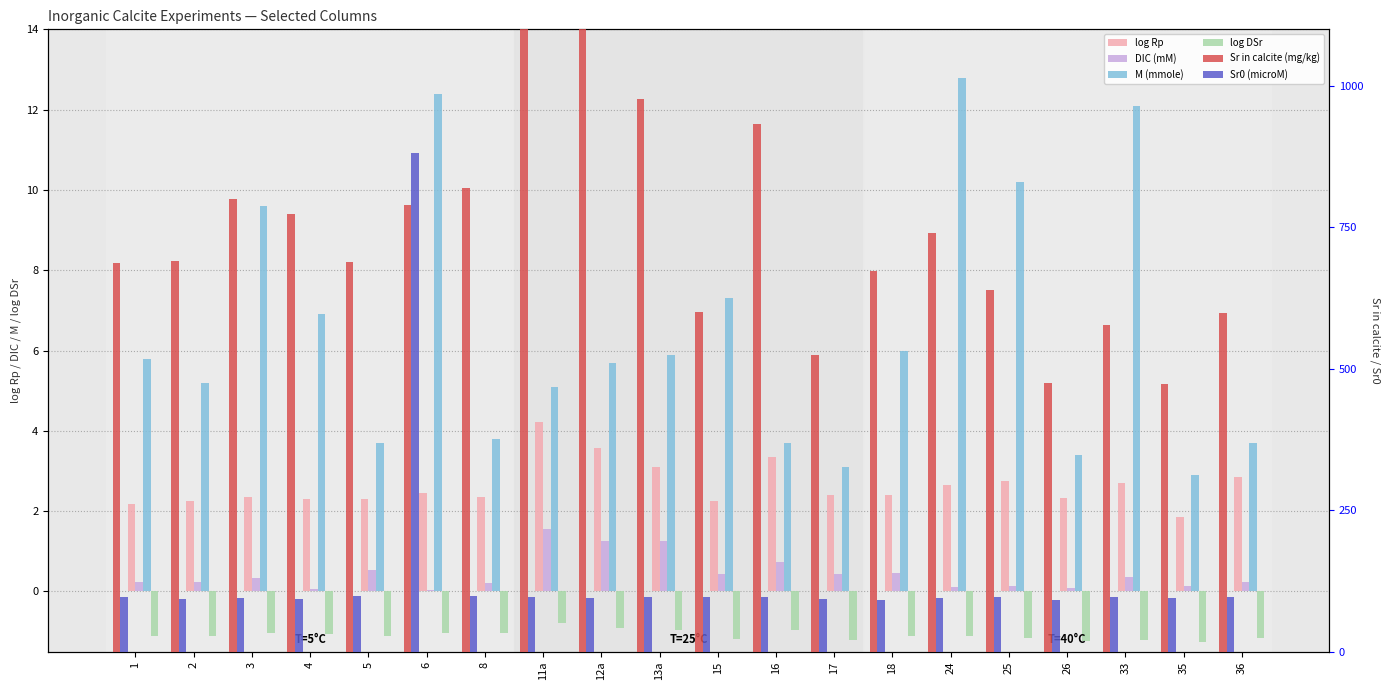

The log DSr series shows -1.4 at 24. True or false?

False